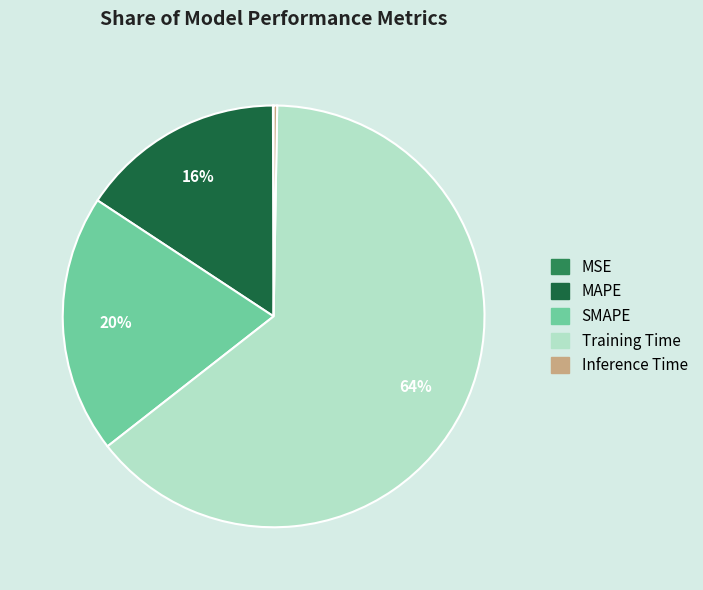

Which slice is the largest?

Training Time